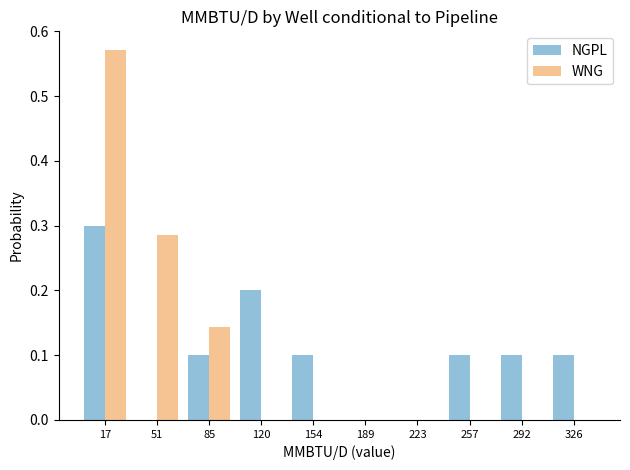

What is the height of the WNG bar covering 35 to 70 on the x-axis? Neither the bar edges nor the heights are printed on the chart, so give them approximately, as read against the axes.

0.29